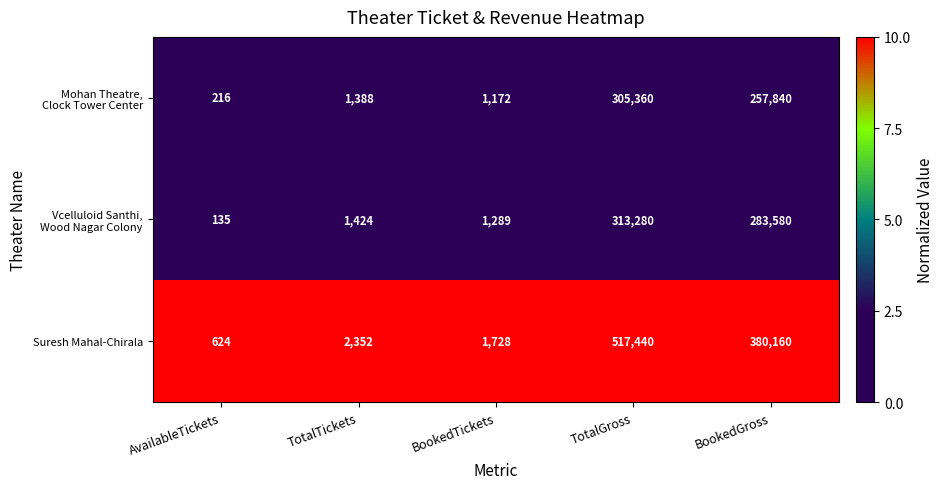

At which category is the sum across all series the highest?

TotalGross